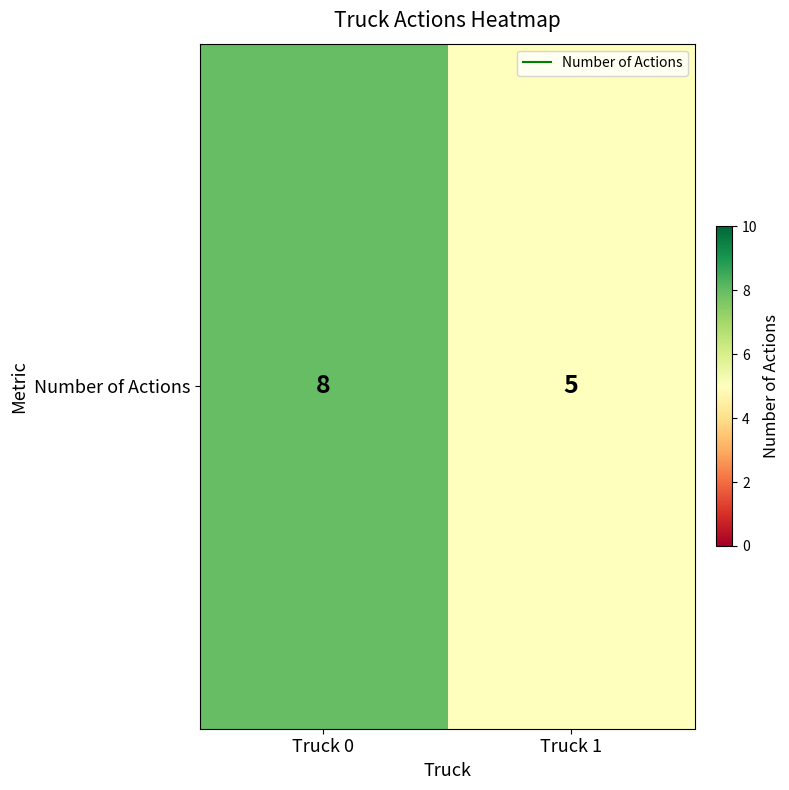

Rank the categories by value from lowest to highest.

Truck 1, Truck 0